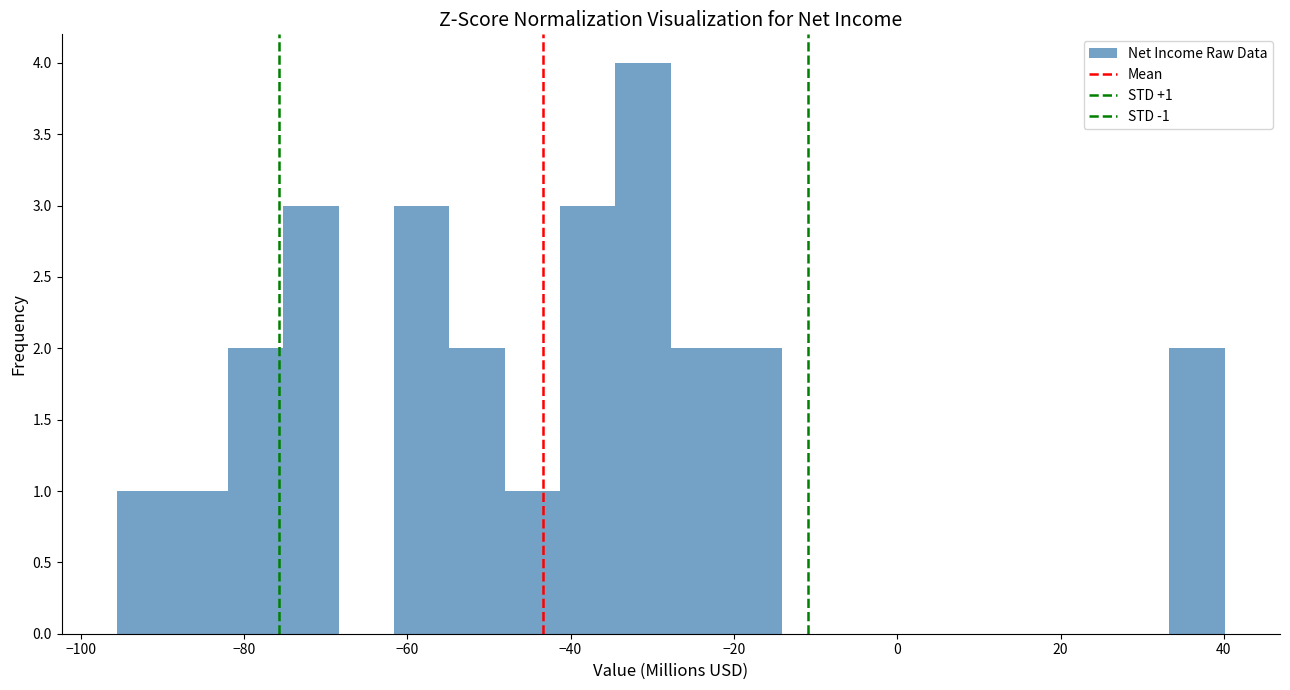

Around what value on the x-axis is the tallest bar? Give the approximate position of its centre, as read against the axis.

-32